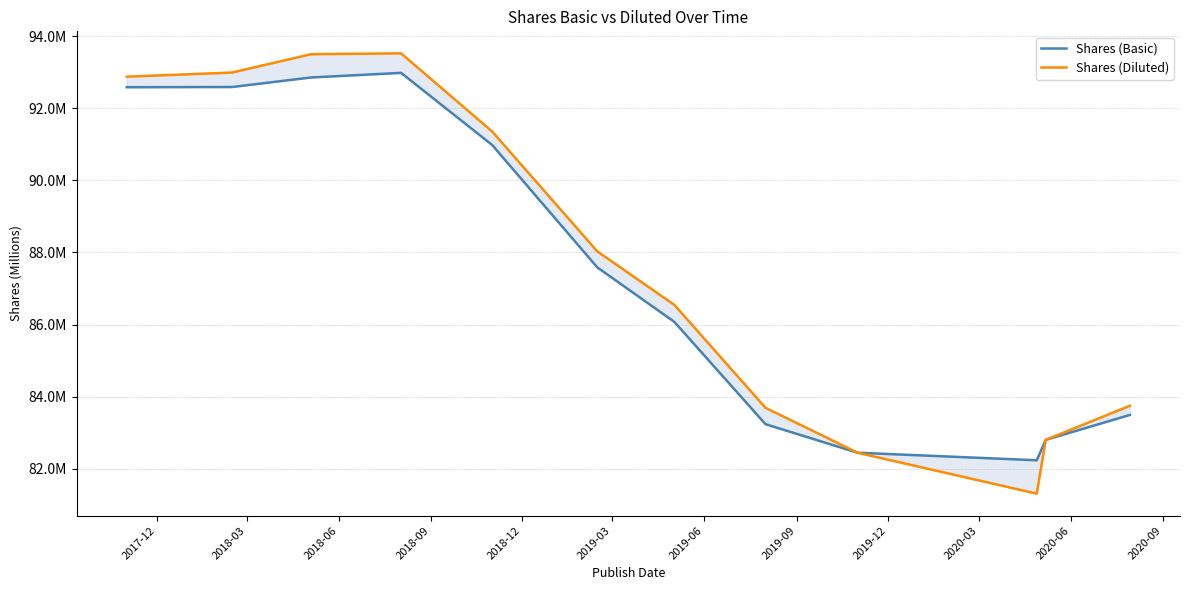

What is the value of the Shares (Basic) point at the 10th from the left?

82.2